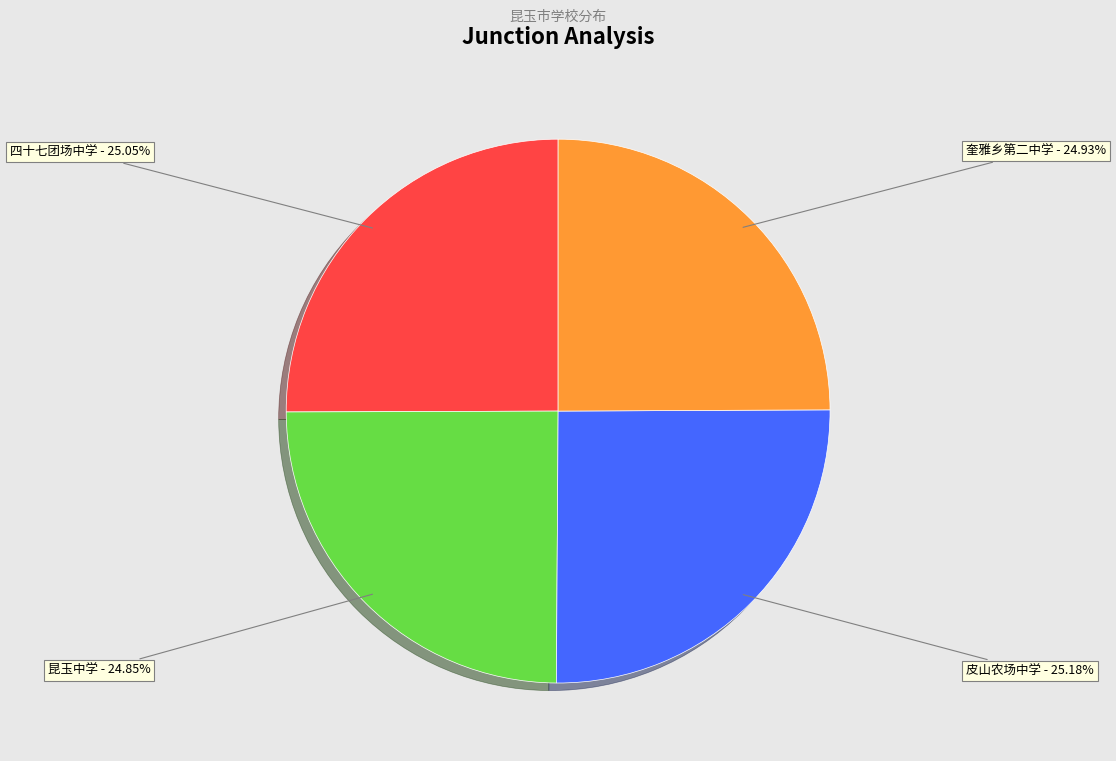

What percentage is the 奎雅乡第二中学 slice, to the nearest percent?

25%